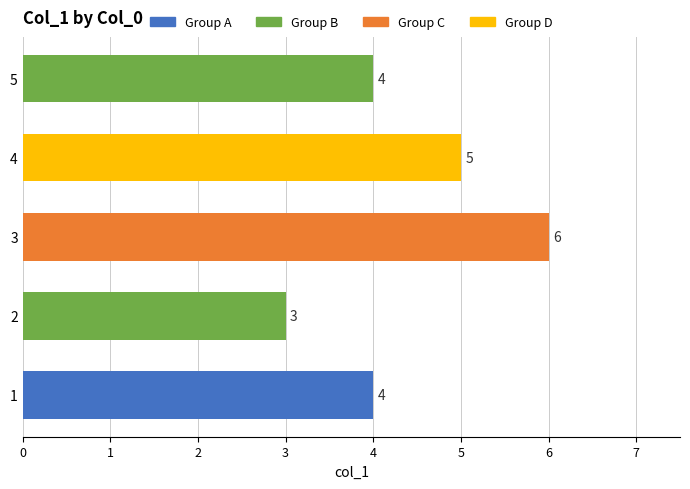

Reading bottom to top, extract all data points from this chart.

1=4	2=3	3=6	4=5	5=4